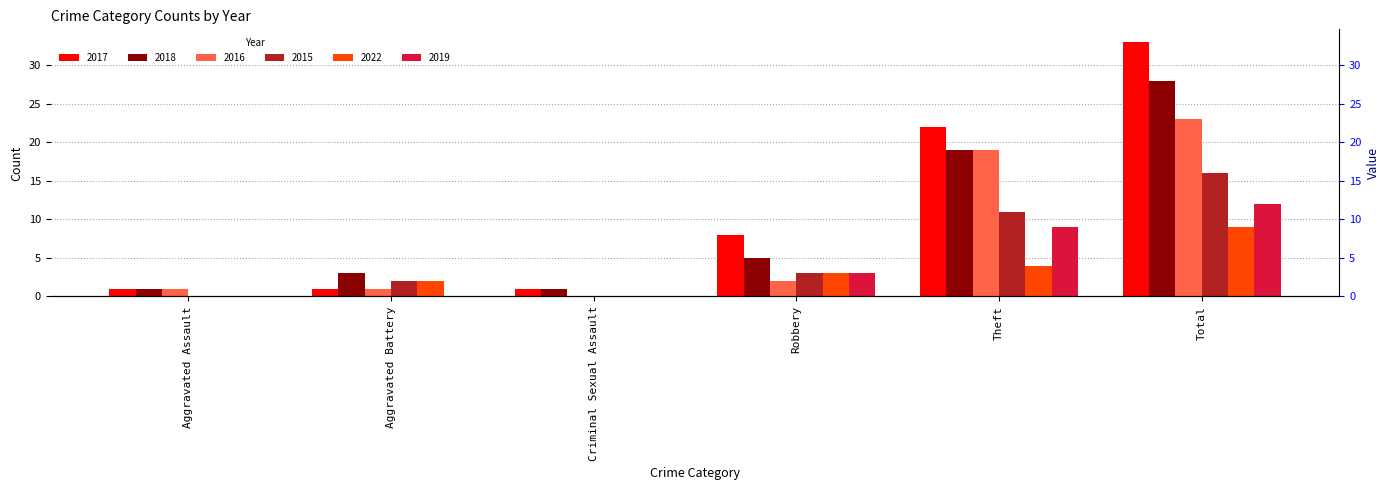

What is the average value of the 2019 series?

4